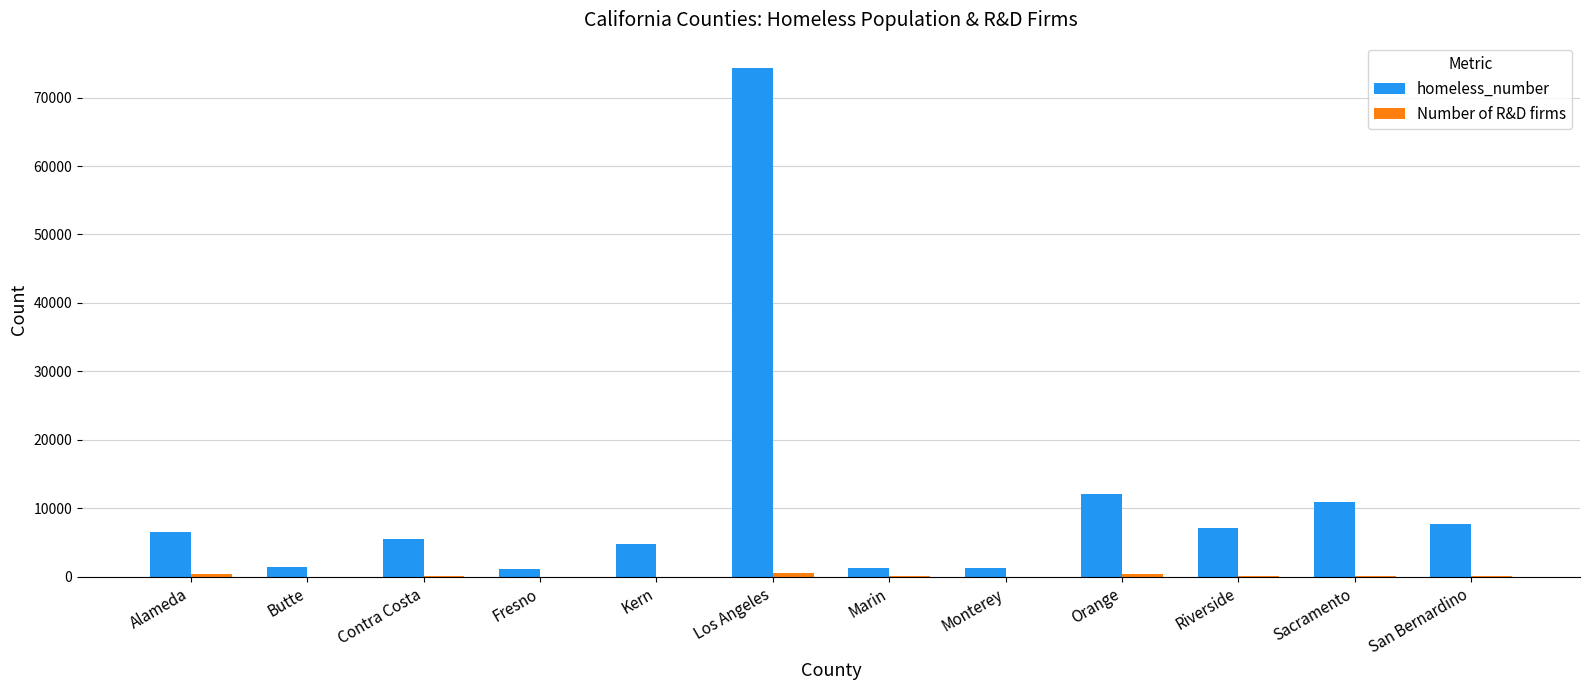

What is the sum of all homeless_number values?

133866.5